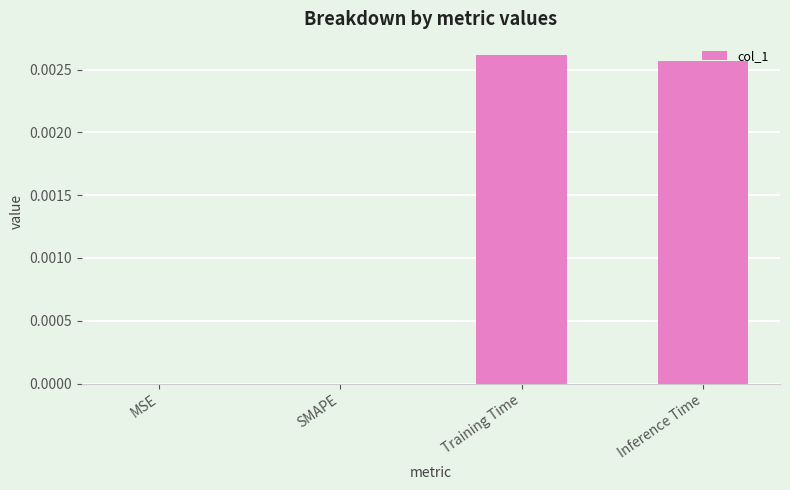

True or false: the data shows 0.0 at Inference Time.

True